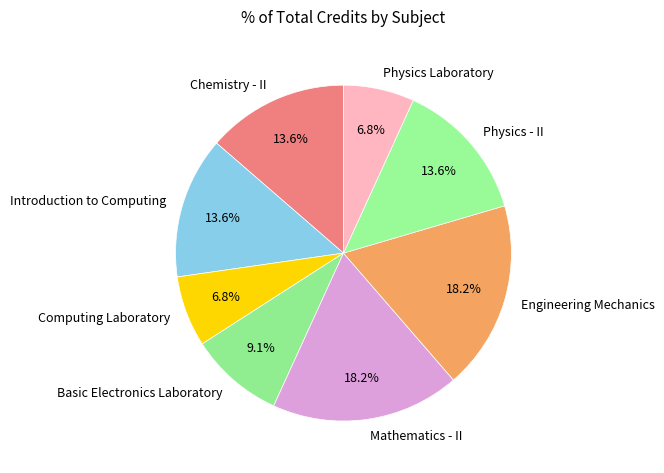

What is the total percentage of Computing Laboratory and Engineering Mechanics?

25.0%